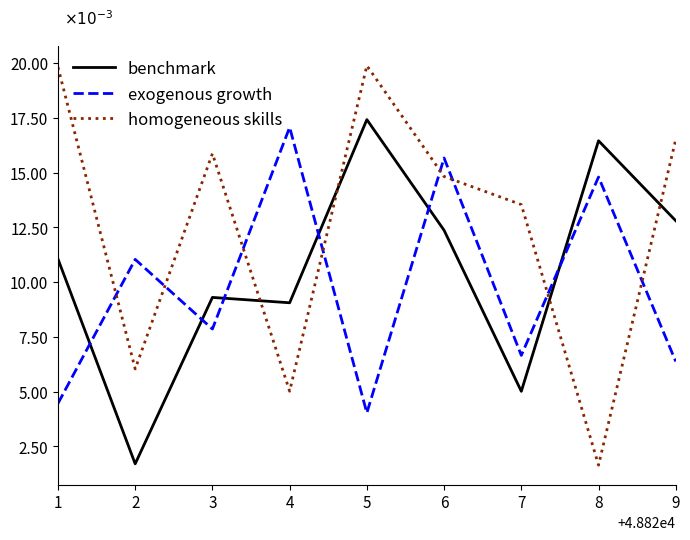

True or false: exogenous growth and benchmark cross at least once.

True